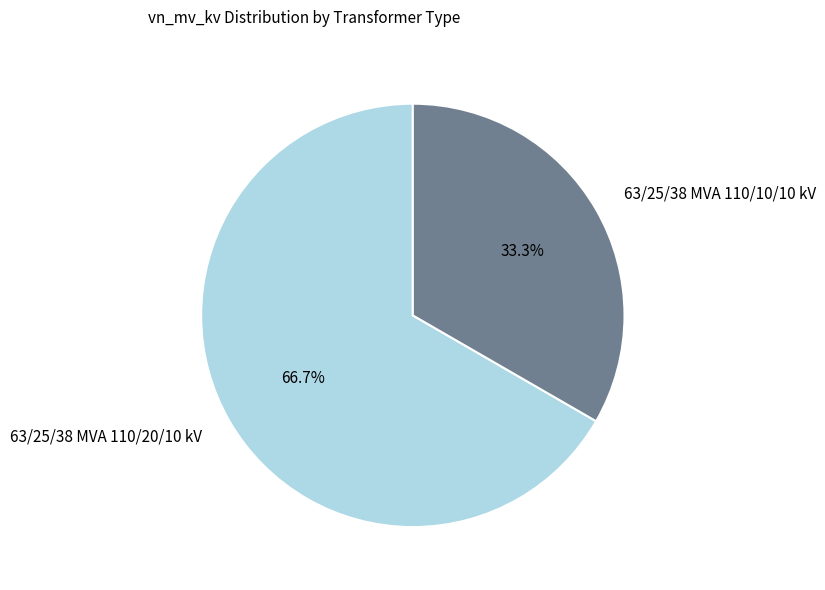

What percentage is NOT represented by 63/25/38 MVA 110/20/10 kV?

33.3%